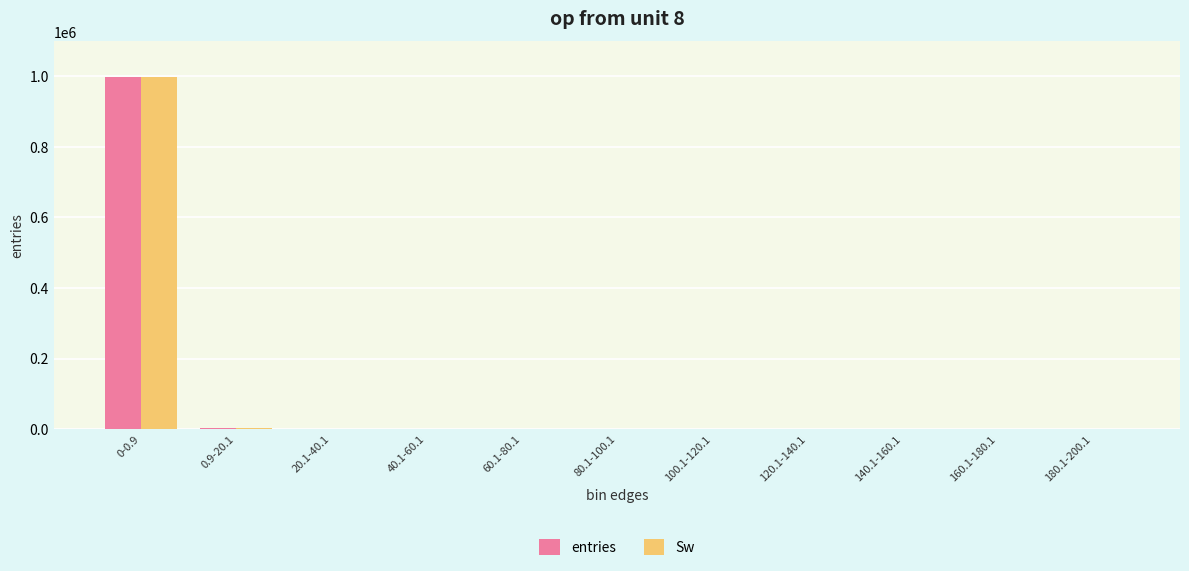

How many series are shown in this chart?

2